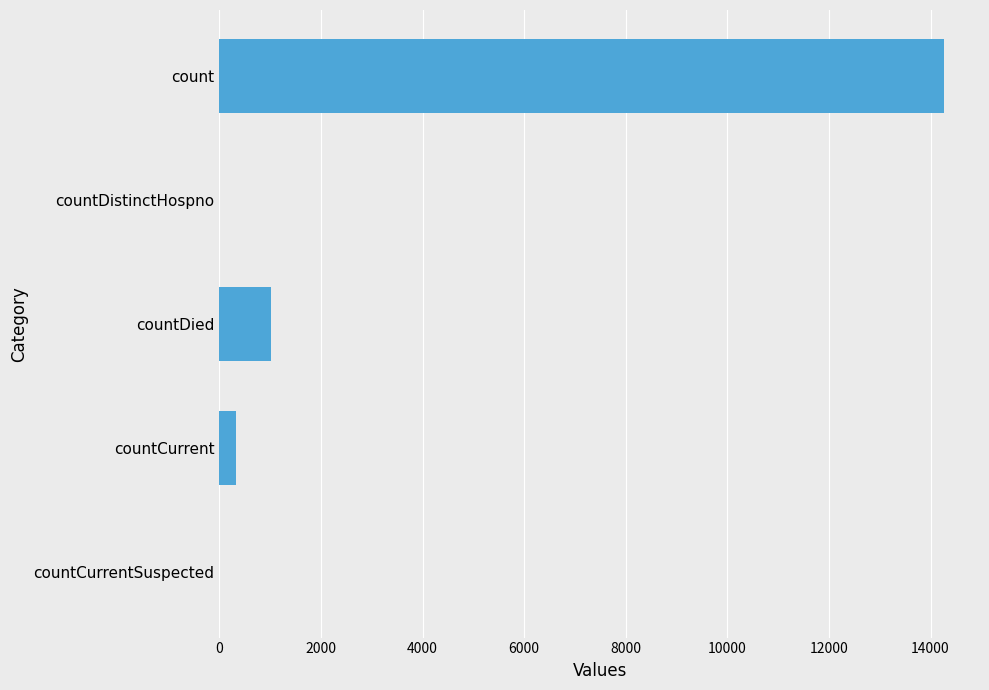

Reading top to bottom, what are all the values shown in this chart?

count=14261	countDistinctHospno=0	countDied=1017	countCurrent=335	countCurrentSuspected=0